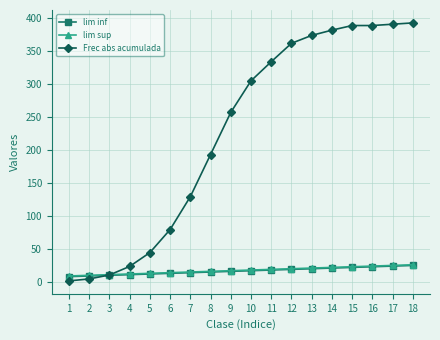

How many intersections are there between lim sup and Frec abs acumulada?

1